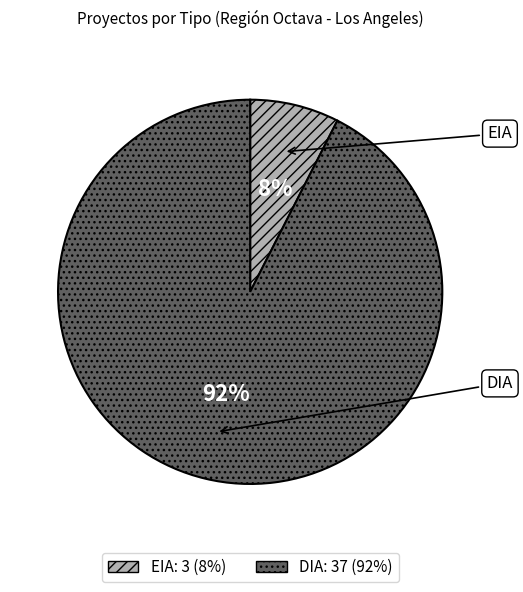

The EIA slice represents 8% of the pie. True or false?

True